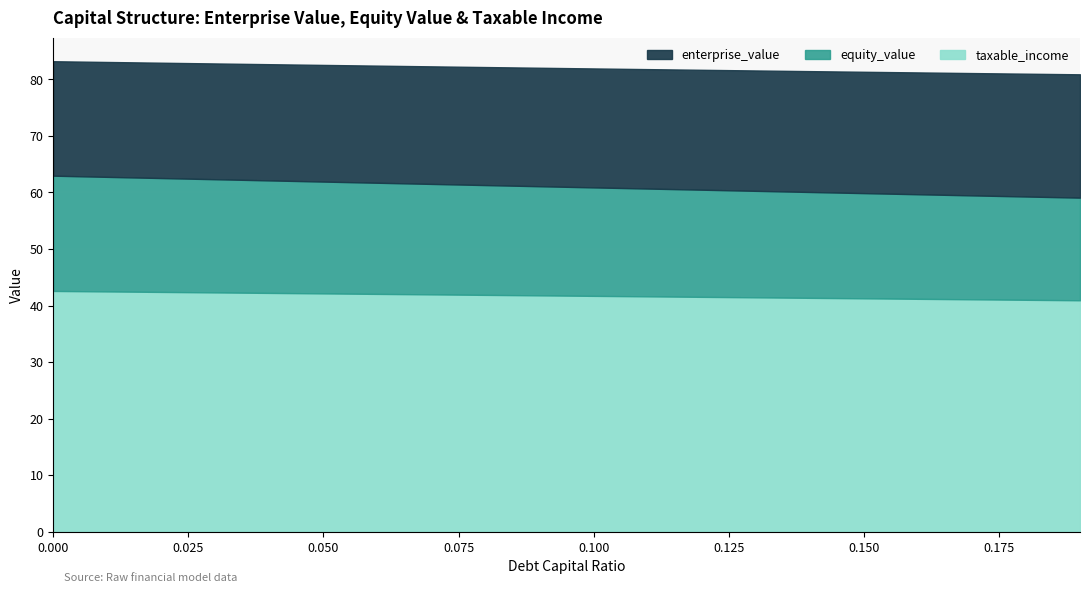

What is the maximum value for taxable_income?

42.6